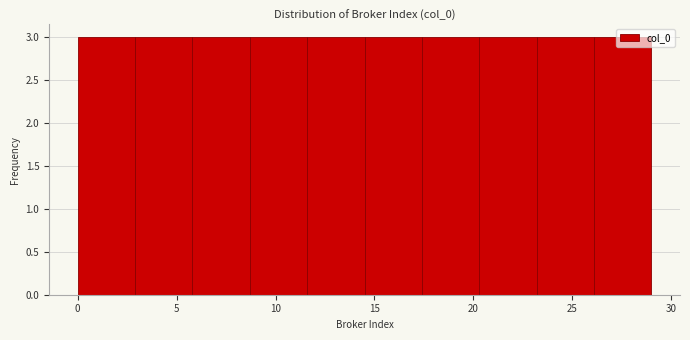

Reading left to right, list every bar in this chart as the range it spans on the x-axis followed by its height. Neither the bar edges nor the heights are printed on the chart, so give them approximately, as read against the axes.

0.0 to 2.9: 3
2.9 to 5.8: 3
5.8 to 8.7: 3
8.7 to 11.6: 3
11.6 to 14.5: 3
14.5 to 17.4: 3
17.4 to 20.3: 3
20.3 to 23.2: 3
23.2 to 26.1: 3
26.1 to 29.0: 3